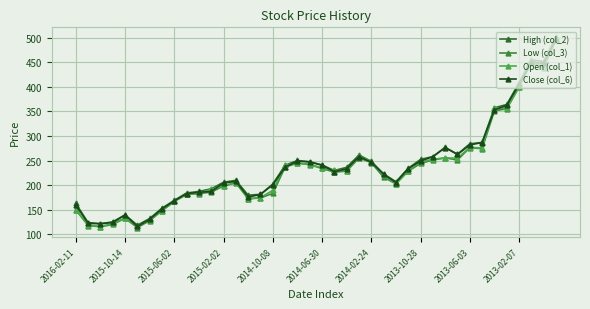

What is the difference between the maximum and minimum values in the Low (col_3) series?

382.6